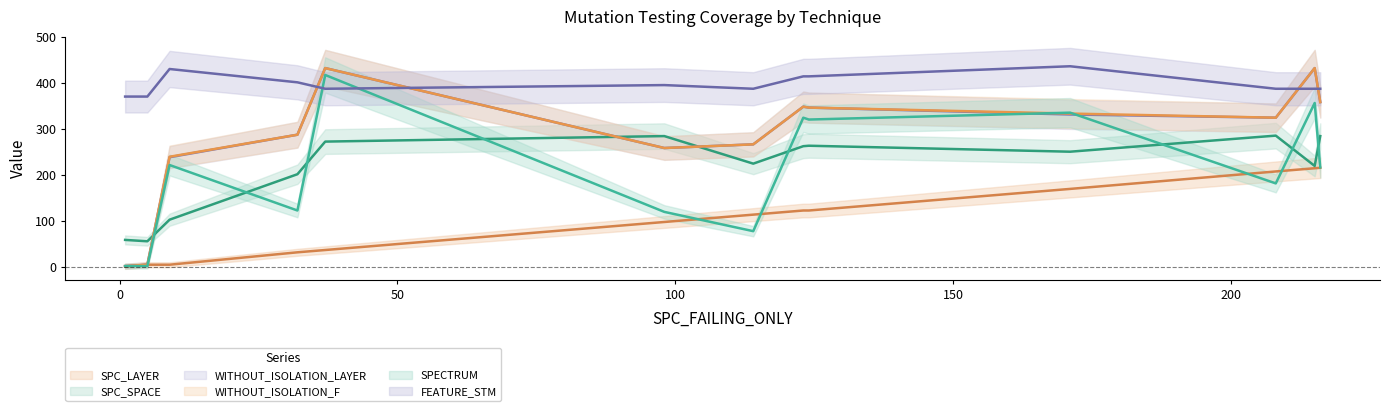

Between which two adjacent categories do SPC_SPACE and SPECTRUM first intersect?

9 and 5